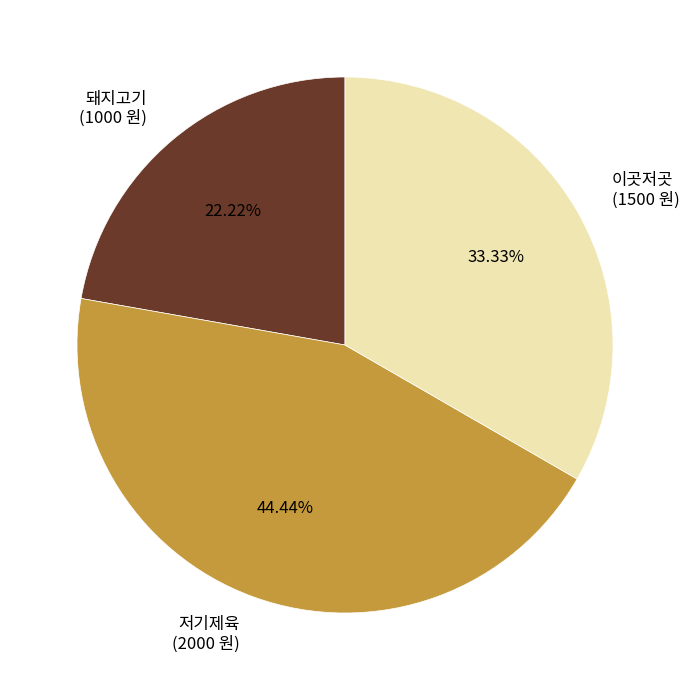

Which has a higher value, 돼지고기 or 저기제육?

저기제육